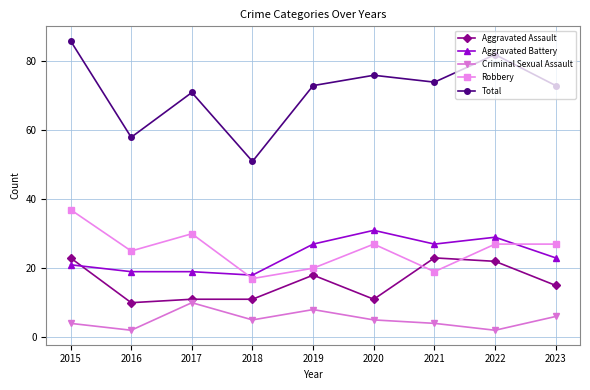

True or false: Aggravated Battery and Total cross at least once.

False